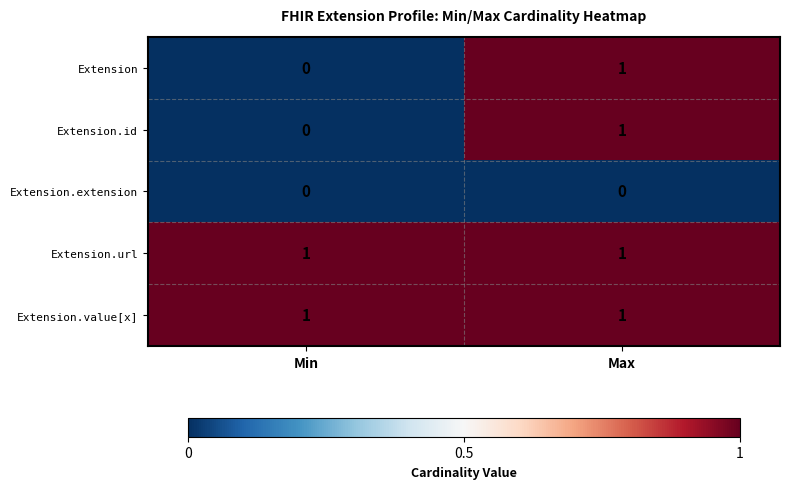

At which category is the sum across all series the highest?

Max